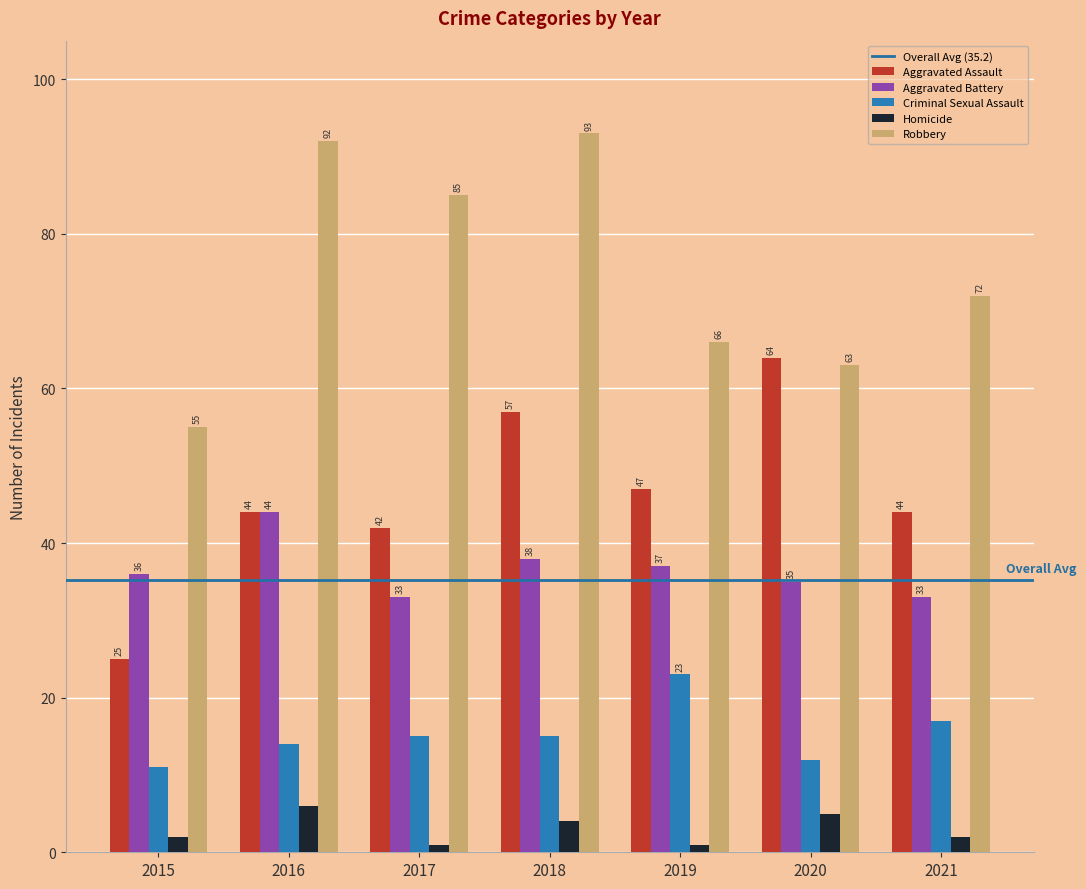

What is the maximum value shown in the chart?

93